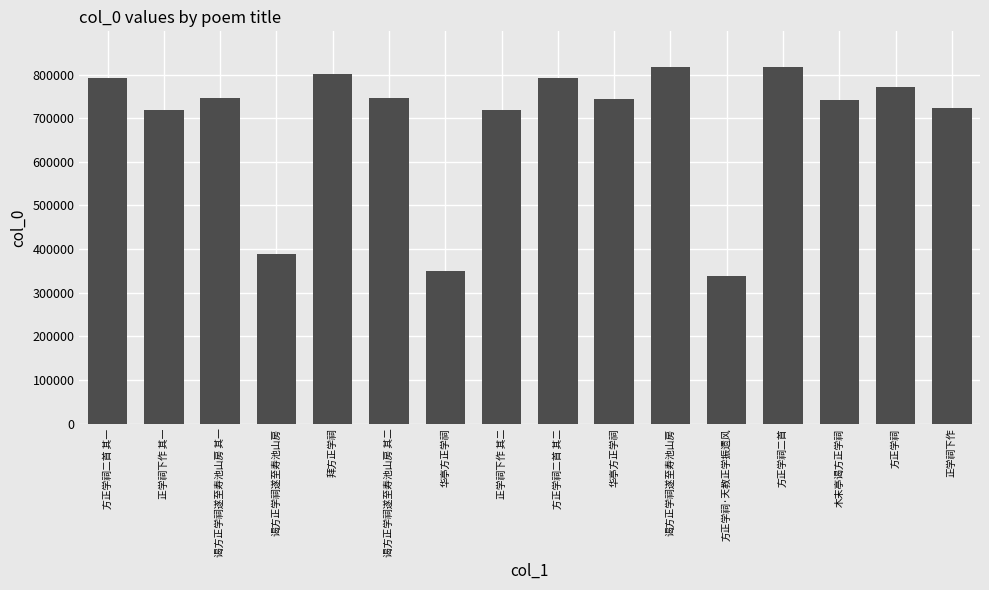

How many categories are shown in the chart?

16